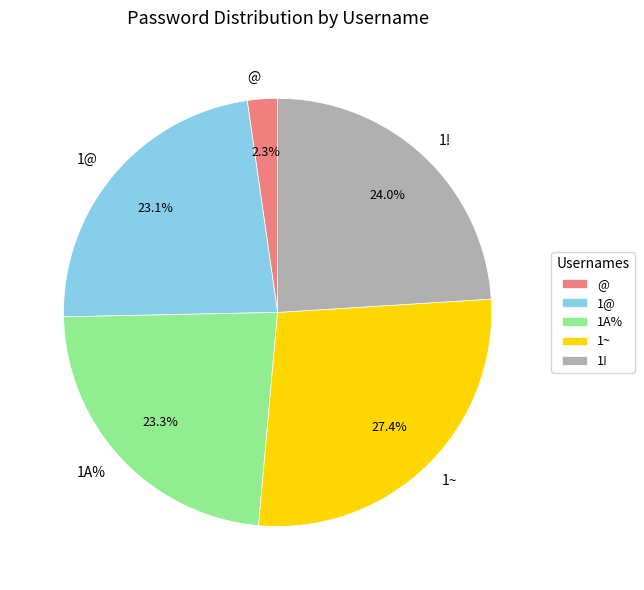

Which slice is the smallest?

@